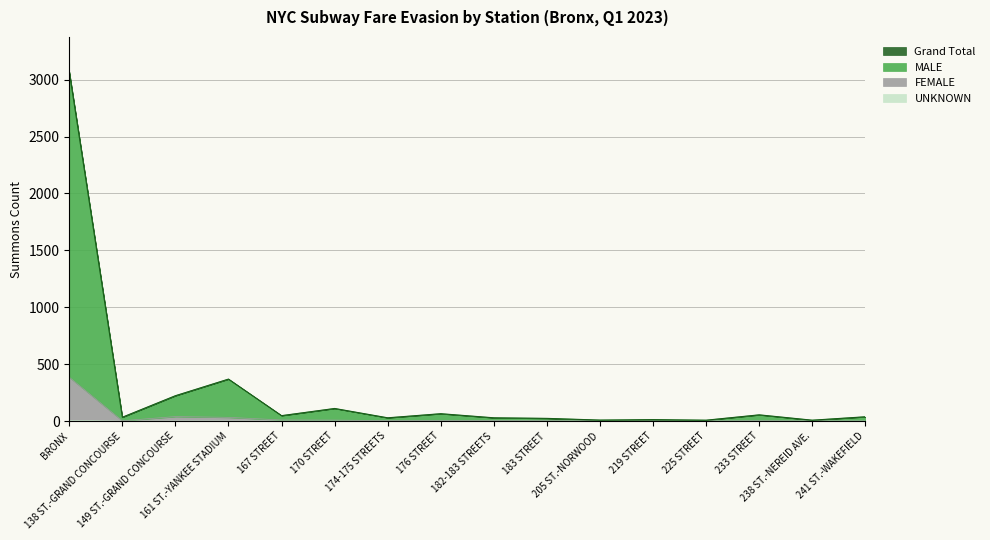

Reading right to left, list all the values displayed in this chart.

FEMALE: 1	1	3	1	0	1	3	4	6	4	9	10	33	40	3	386
MALE: 38	8	55	8	13	9	24	29	65	29	111	48	369	223	34	3068
UNKNOWN: 0	0	0	0	0	0	0	0	0	0	0	0	1	1	0	7
Grand Total: 38	8	55	8	13	9	24	29	65	29	111	48	369	223	34	3068